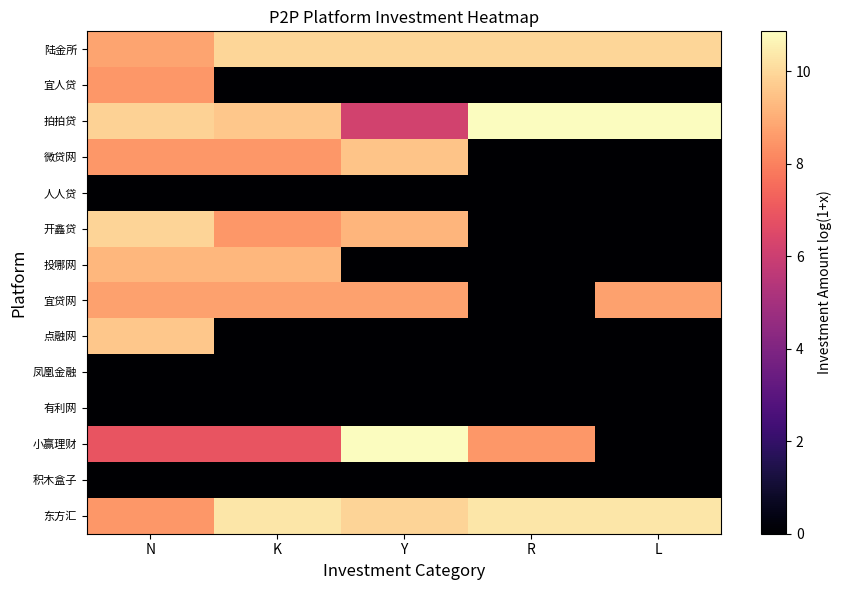

What is the maximum value shown in the chart?

10.9